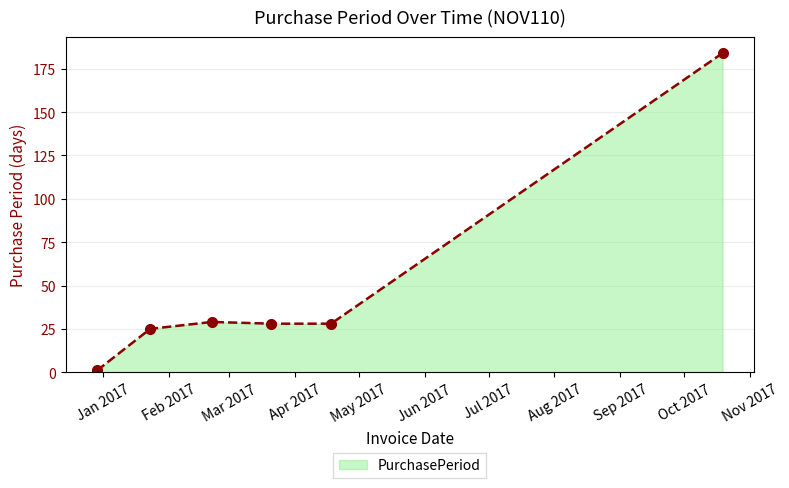

What is the minimum value shown in the chart?

1